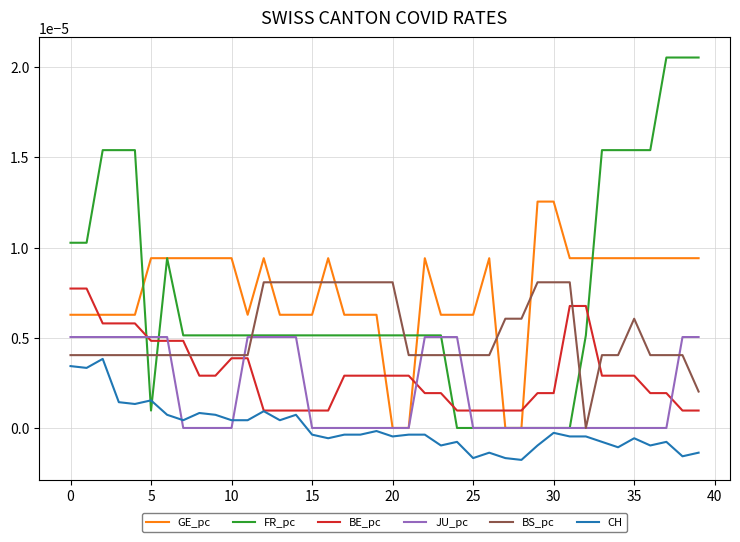

List the series in order of their peak value, highest first.

FR_pc, GE_pc, BS_pc, BE_pc, JU_pc, CH